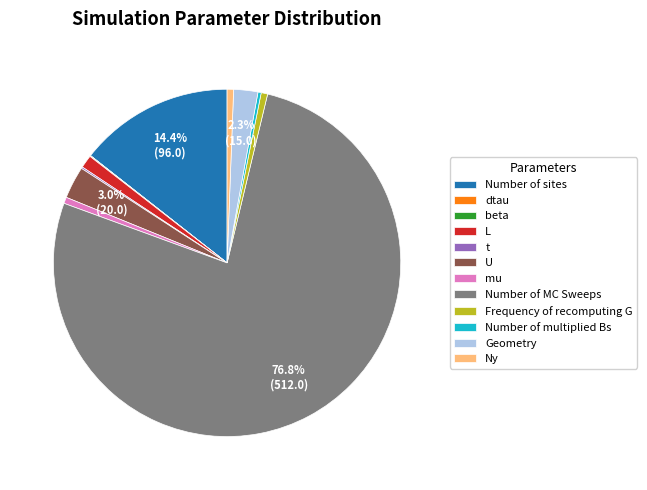

Which has a higher value, U or Ny?

U